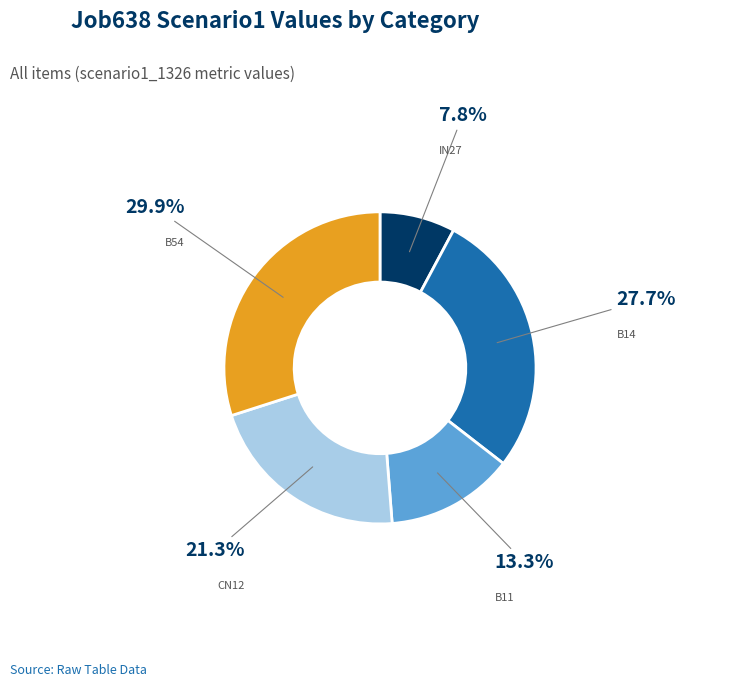

Is there a majority slice in this chart?

No